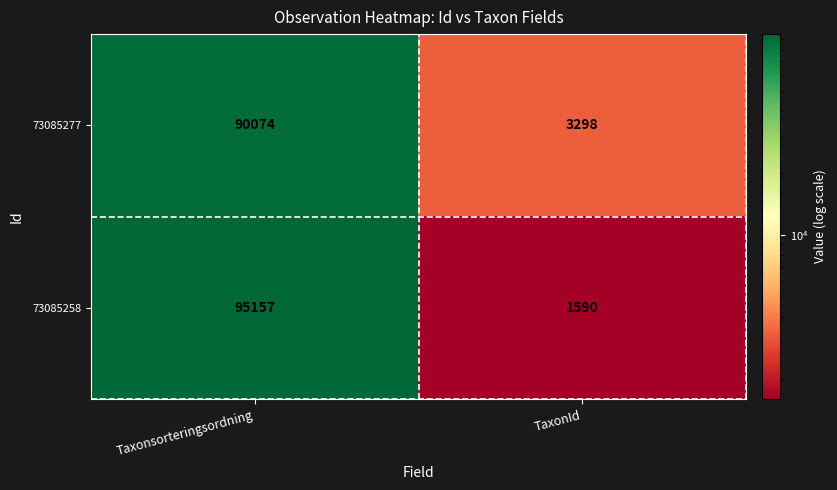

At Taxonsorteringsordning, list the series in order from smallest to largest.

73085277, 73085258